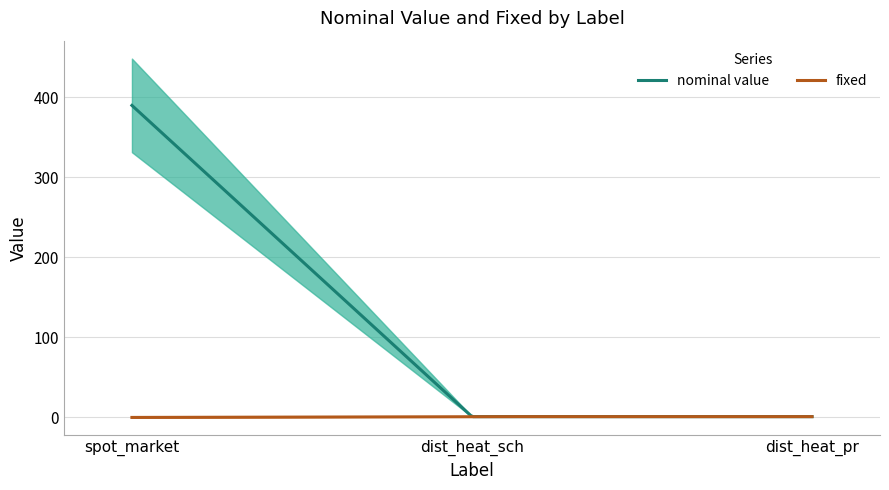

Which series has the widest spread of values?

nominal value